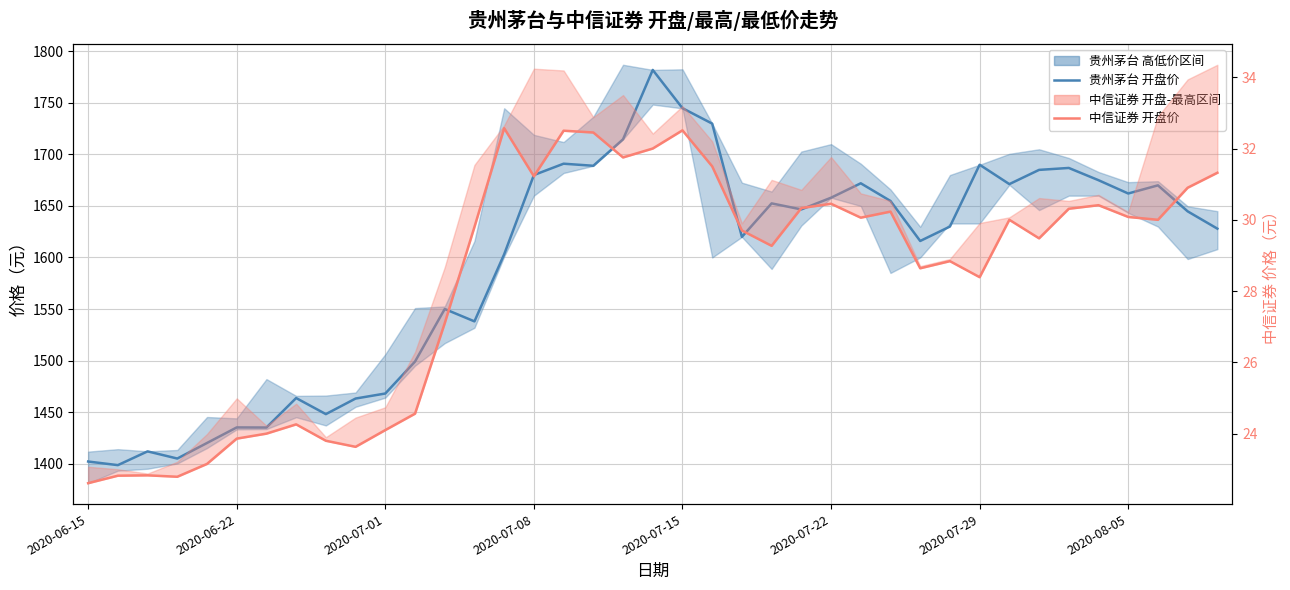

What is the difference between the second highest and minimum values in the 贵州茅台 开盘价 series?

346.4